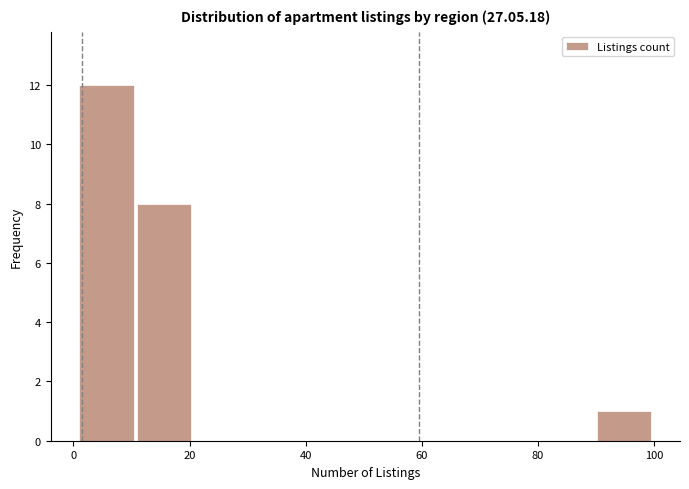

What is the height of the bar covering 10 to 20 on the x-axis? Neither the bar edges nor the heights are printed on the chart, so give them approximately, as read against the axes.

8